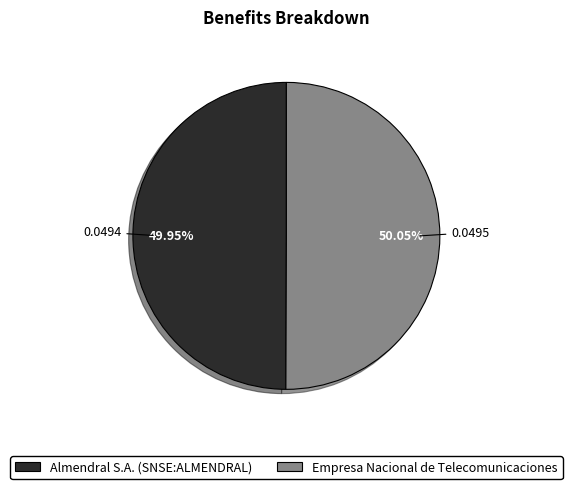

True or false: Almendral S.A. (SNSE:ALMENDRAL) accounts for 50% of the total.

True